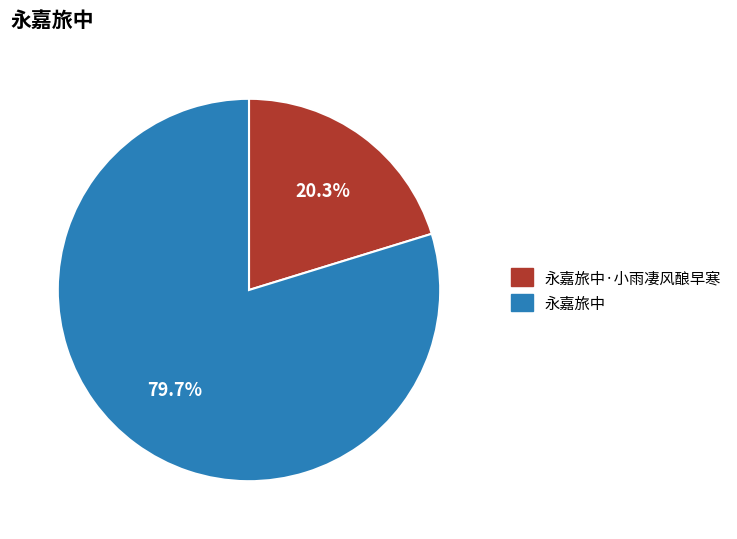

Count the number of slices in the pie.

2